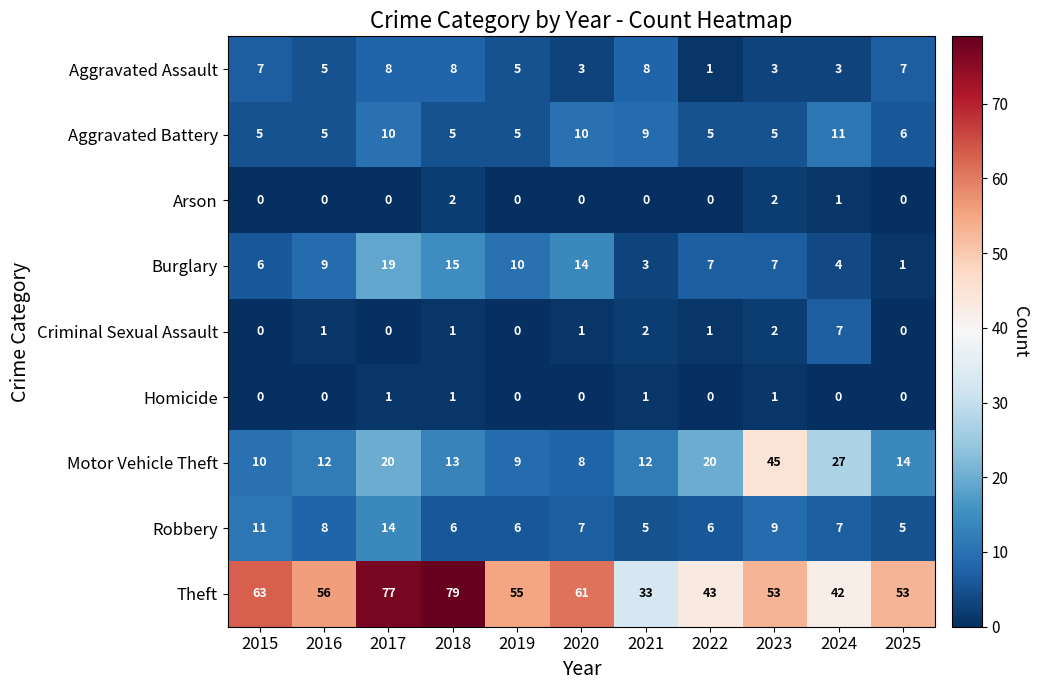

What is the maximum value shown in the chart?

79